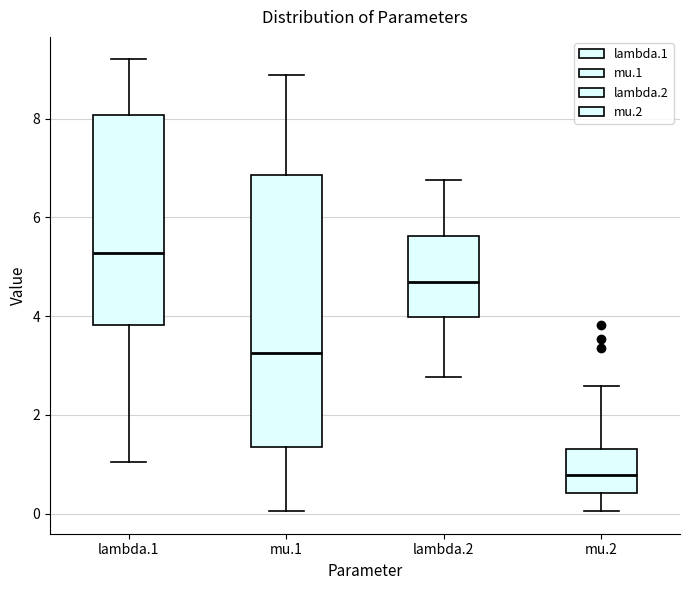

Which box is the tallest, from its lower edge to its upper edge?

mu.1